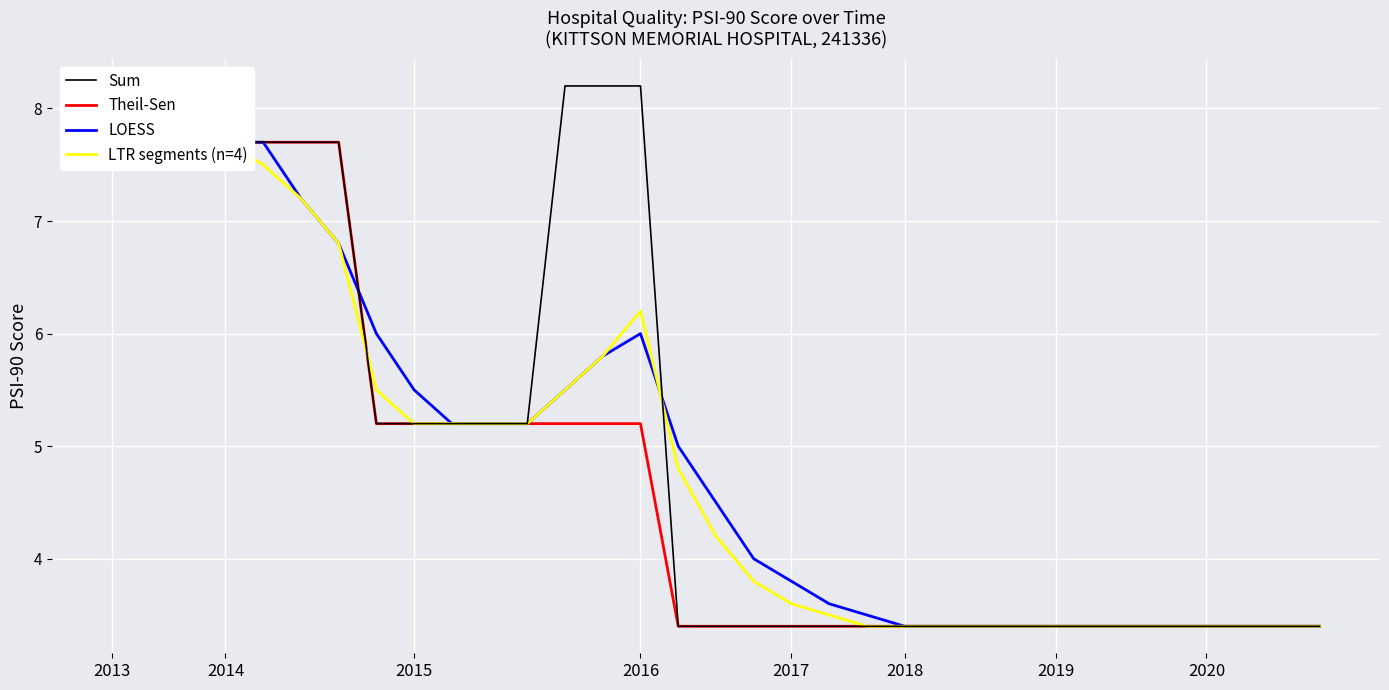

Where does the LOESS series first go above 4?

2013